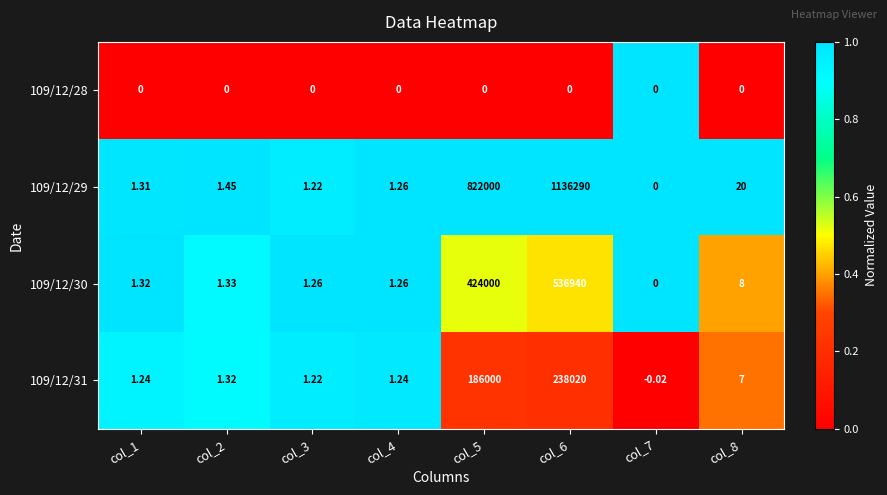

Is the value of 109/12/30 at col_7 greater than the value of 109/12/31 at col_4?

No